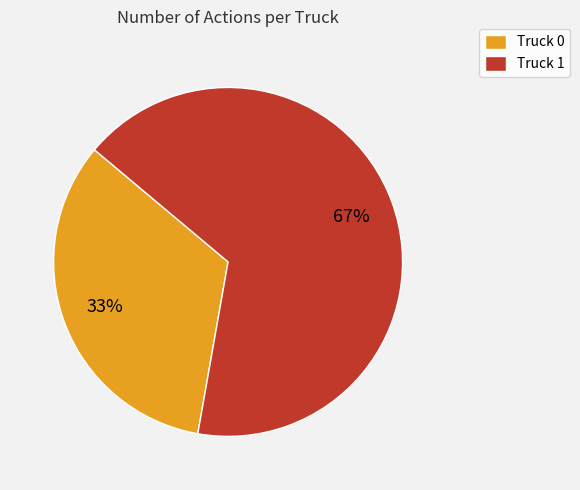

Approximately how many times larger is the value at Truck 1 compared to Truck 0?

2.0